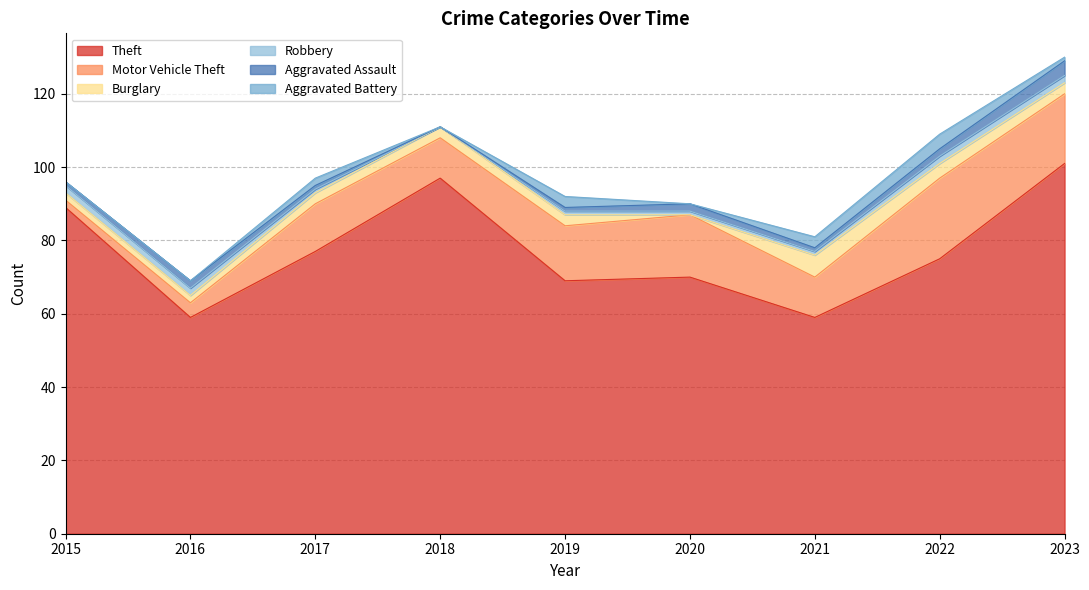

Reading right to left, transcribe all the data shown in this chart.

Theft: 2023=101	2022=75	2021=59	2020=70	2019=69	2018=97	2017=77	2016=59	2015=89
Motor Vehicle Theft: 2023=19	2022=22	2021=11	2020=17	2019=15	2018=11	2017=13	2016=4	2015=2
Burglary: 2023=3	2022=4	2021=6	2020=0	2019=3	2018=3	2017=3	2016=2	2015=2
Robbery: 2023=2	2022=2	2021=1	2020=1	2019=1	2018=0	2017=1	2016=2	2015=2
Aggravated Assault: 2023=4	2022=2	2021=1	2020=2	2019=1	2018=0	2017=1	2016=2	2015=1
Aggravated Battery: 2023=1	2022=4	2021=3	2020=0	2019=3	2018=0	2017=2	2016=0	2015=0